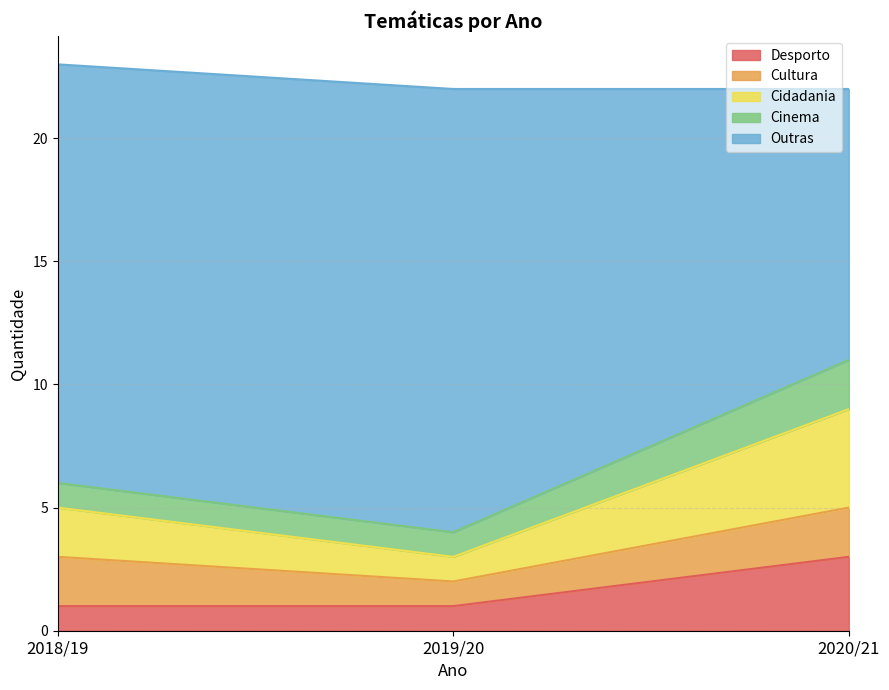

Which series has the largest total across all categories?

Outras